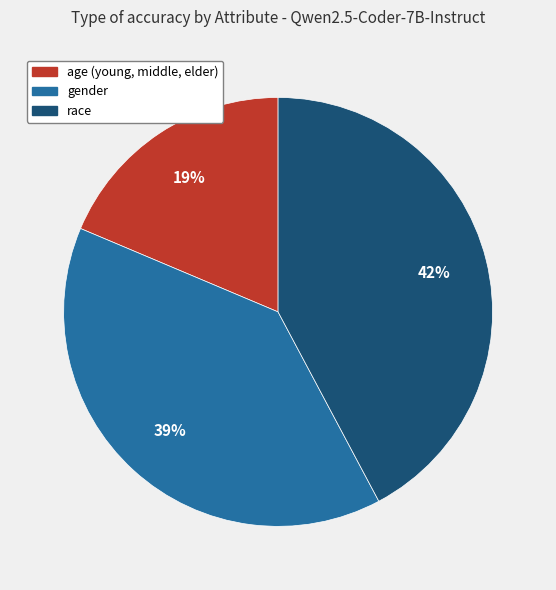

Between race and gender, which is larger?

race